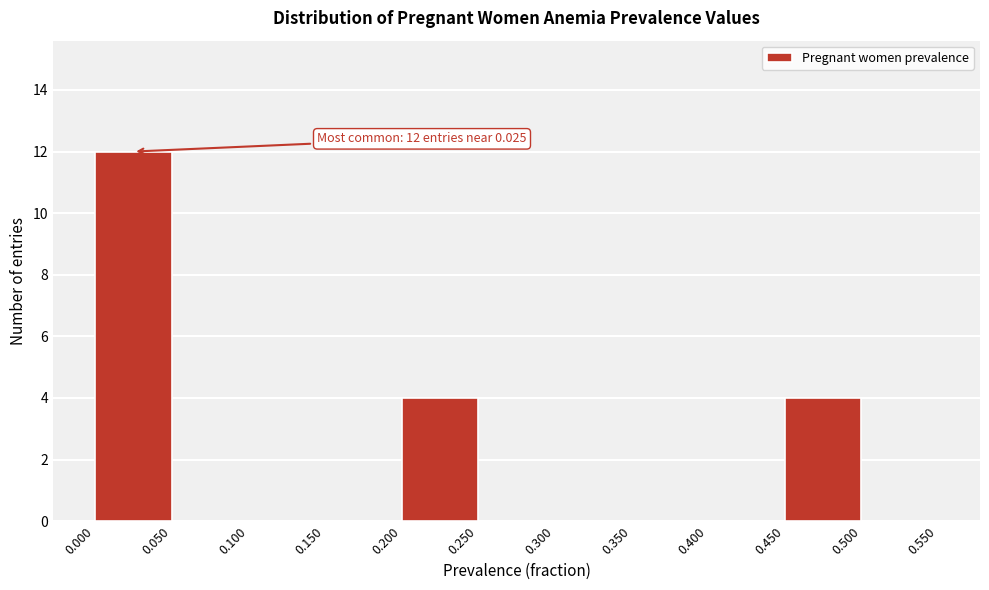

Which range on the x-axis has the tallest bar?

0.000 to 0.050